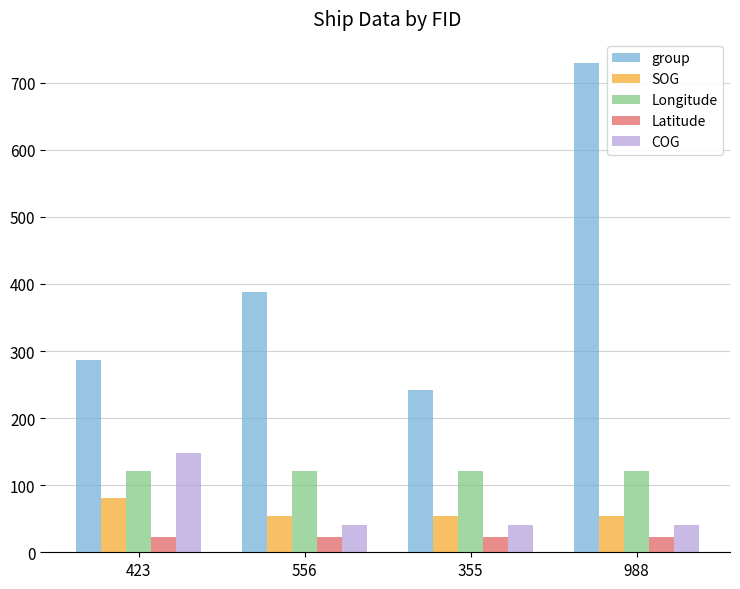

True or false: SOG has a value of 54.5 at 556.

True